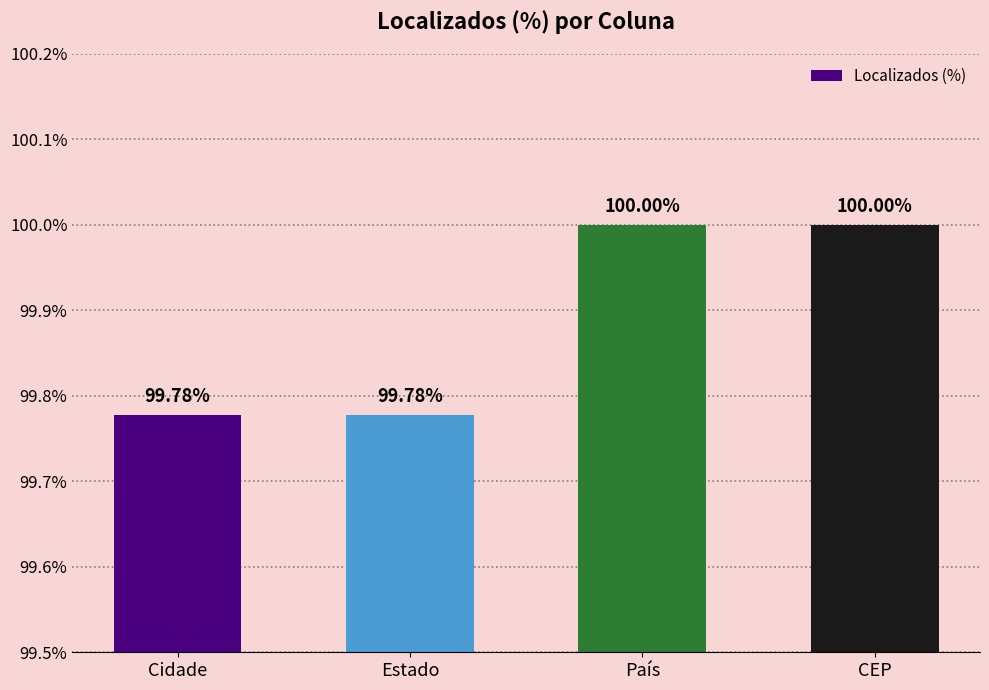

Between Estado and País, which is larger?

País